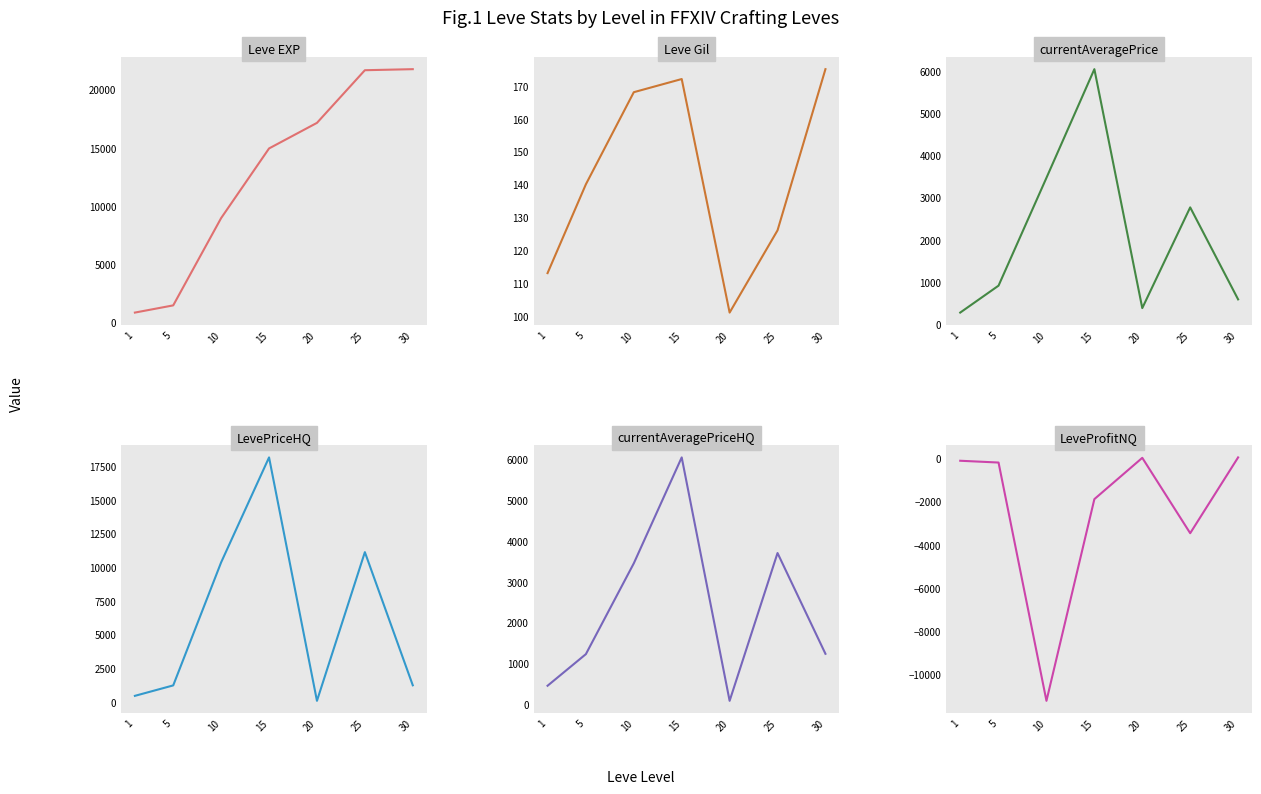

At which label does LevePriceHQ first exceed 1234?

10